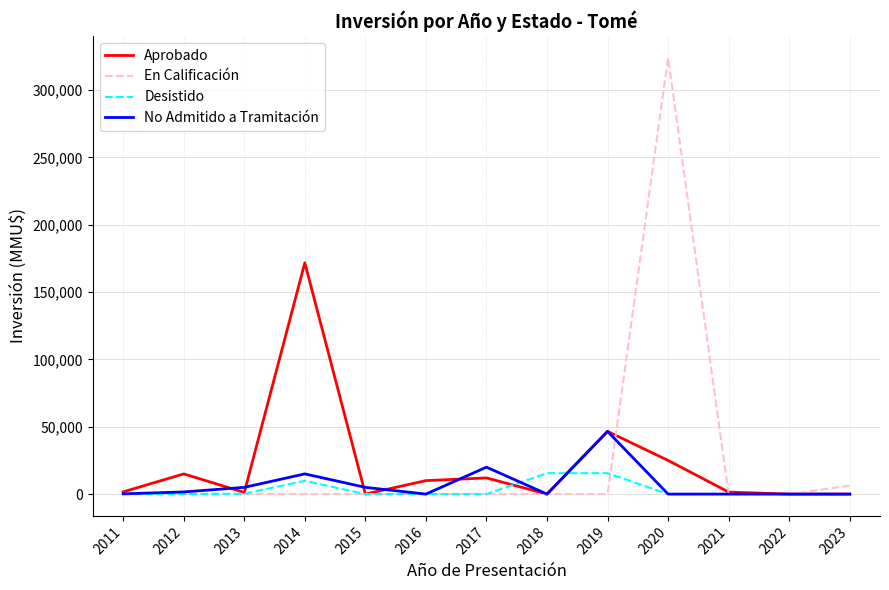

How many lines are shown in the chart?

4